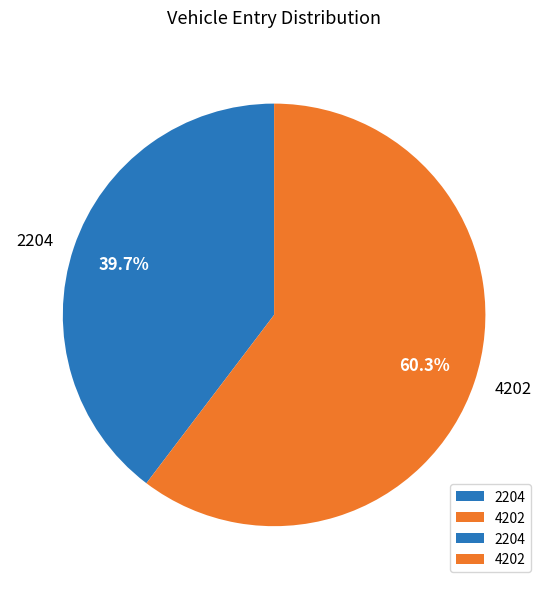

To the nearest percent, what portion does 4202 represent?

60%